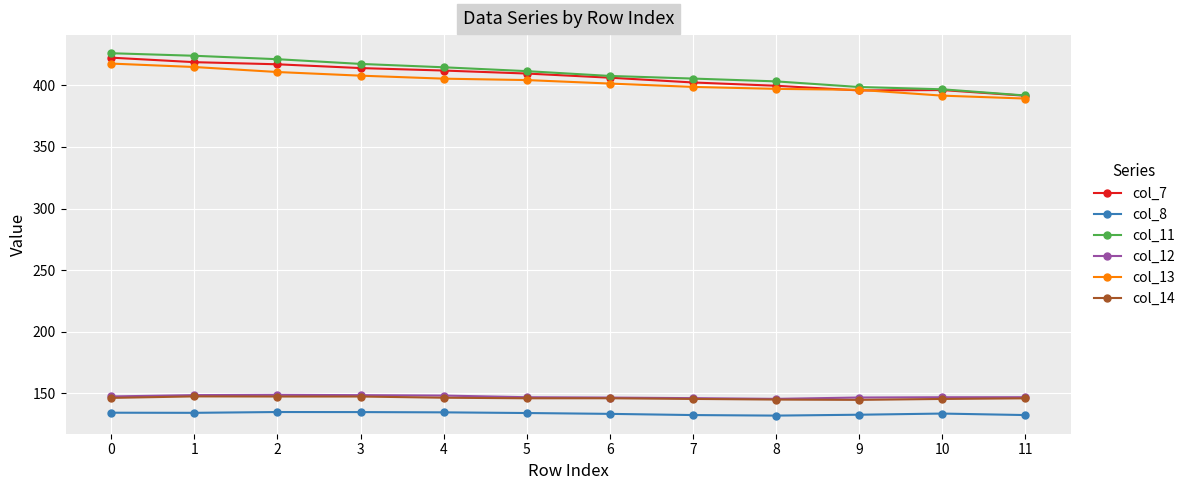

True or false: col_8 has more than 0 points higher than both neighbors.

True